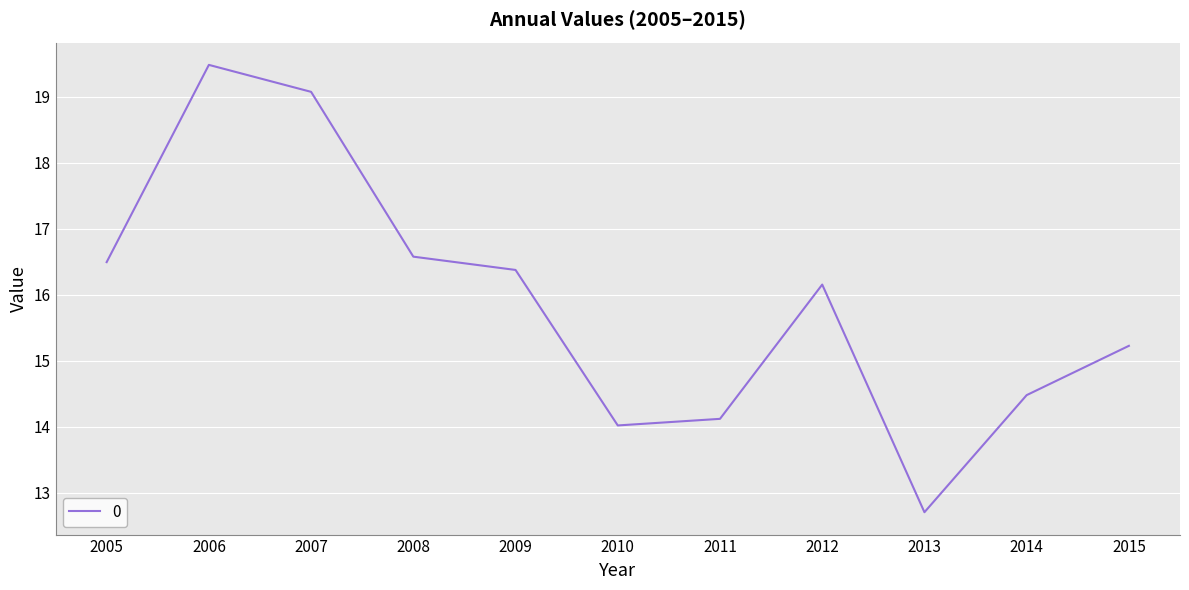

Approximately how many times larger is the value at 2005 compared to 2015?

1.1